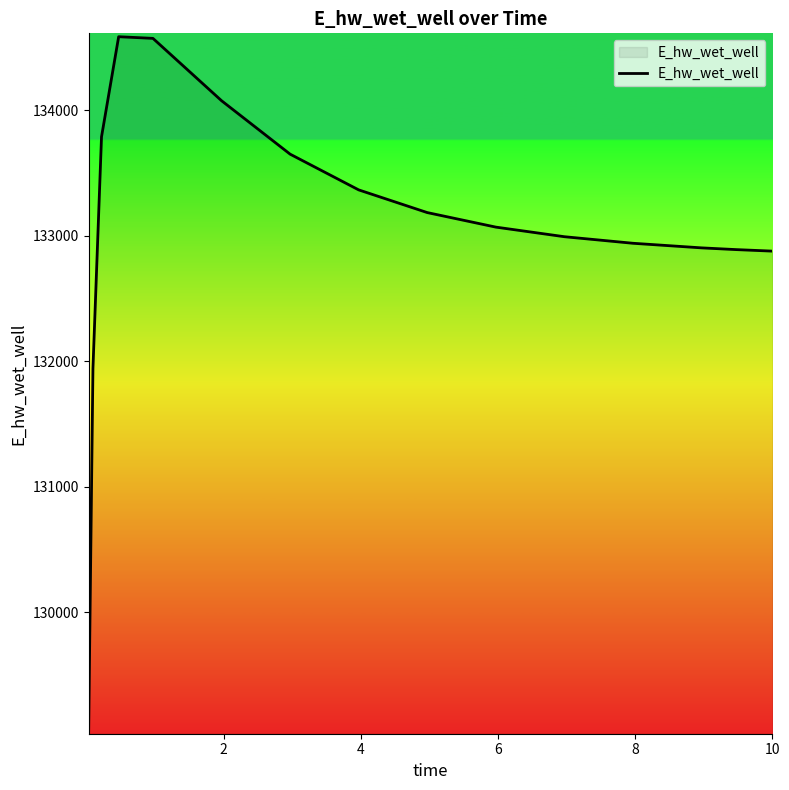

What is the difference between the maximum and minimum values?

5532.1